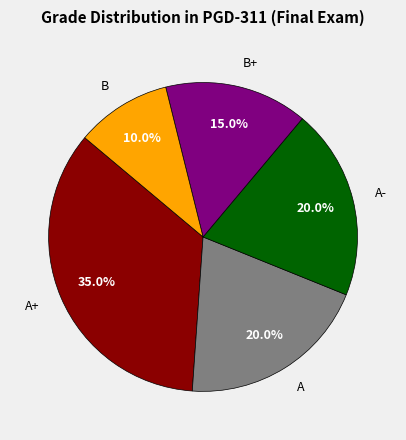

True or false: B accounts for 10% of the total.

True